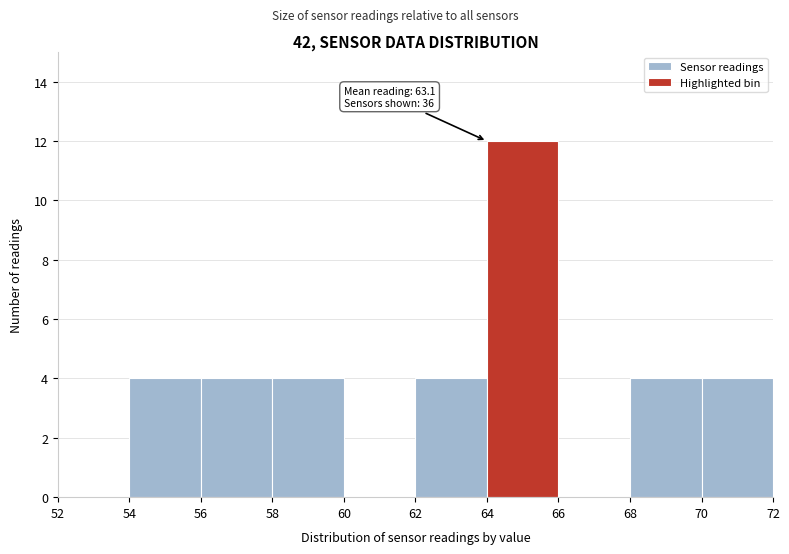

Over which range of the x-axis is the bar tallest?

64 to 66